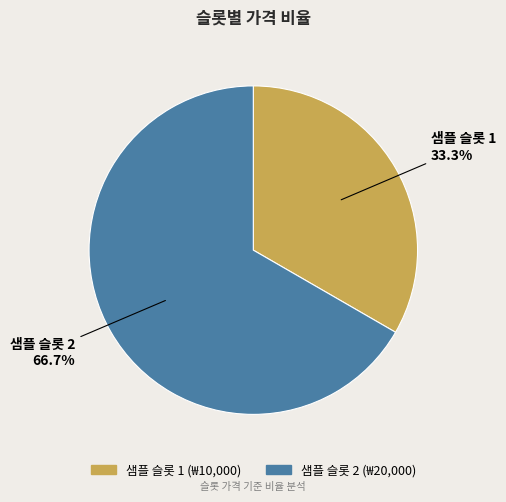

Count the number of slices in the pie.

2